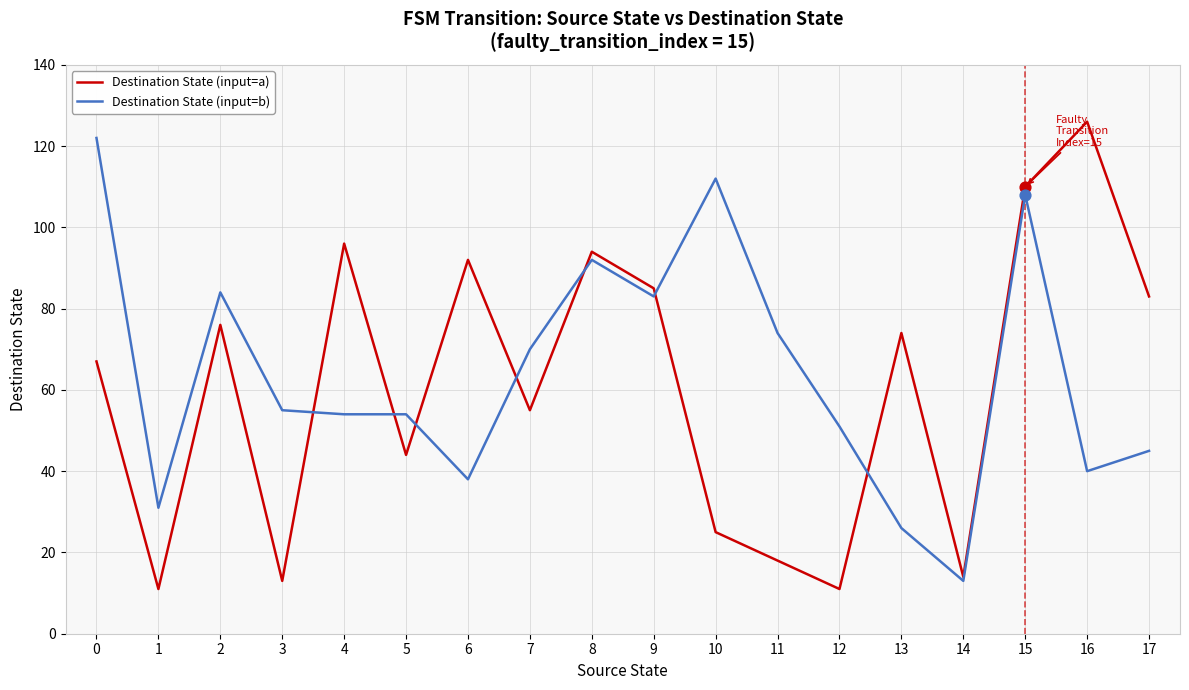

Which series changed the most between 0 and 16?

Destination State (input=b)